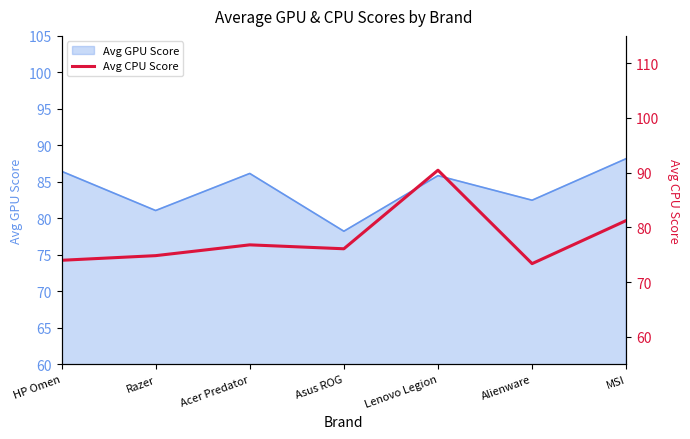

Rank the categories by value from highest to lowest.

Lenovo Legion, MSI, Acer Predator, Asus ROG, Razer, HP Omen, Alienware